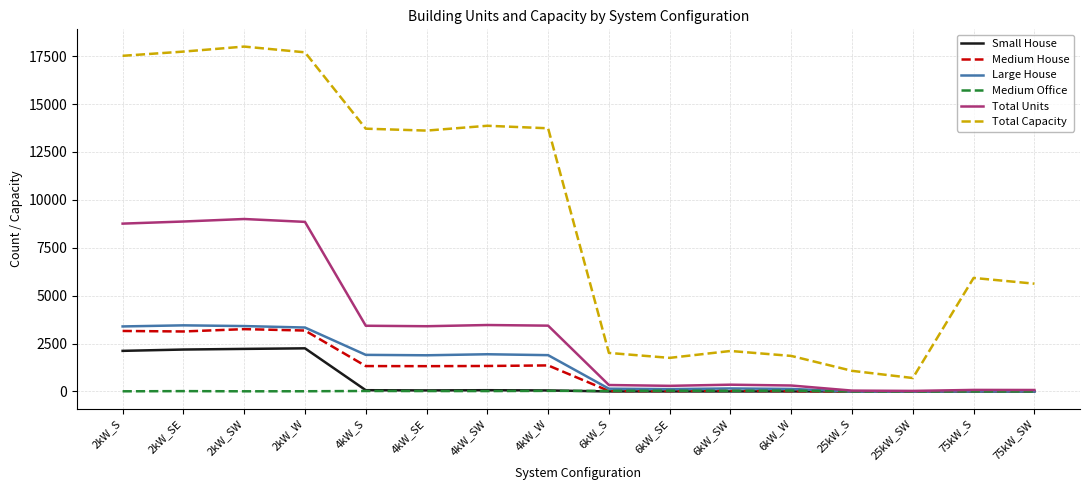

Which series has the largest range (max minus min)?

Total Capacity